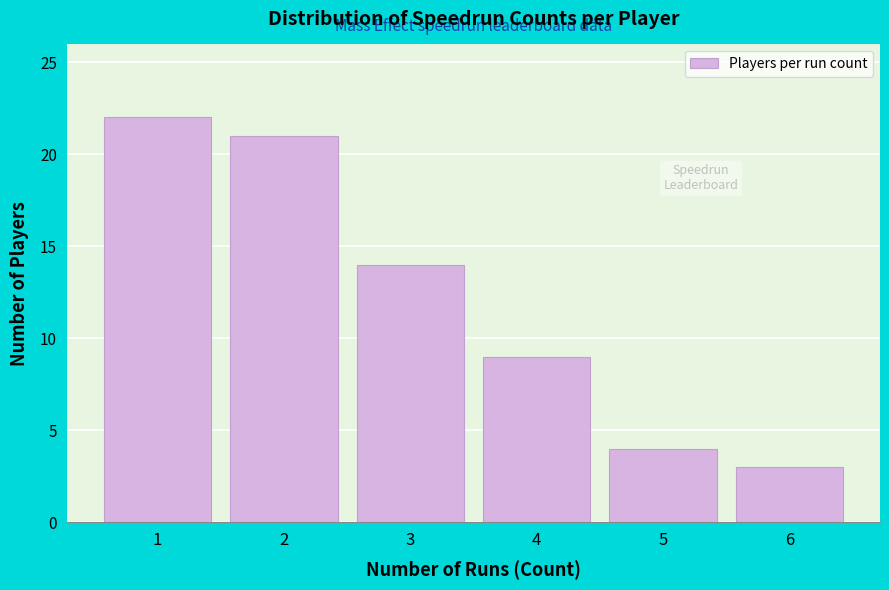

Reading left to right, list all the values displayed in this chart.

22	21	14	9	4	3